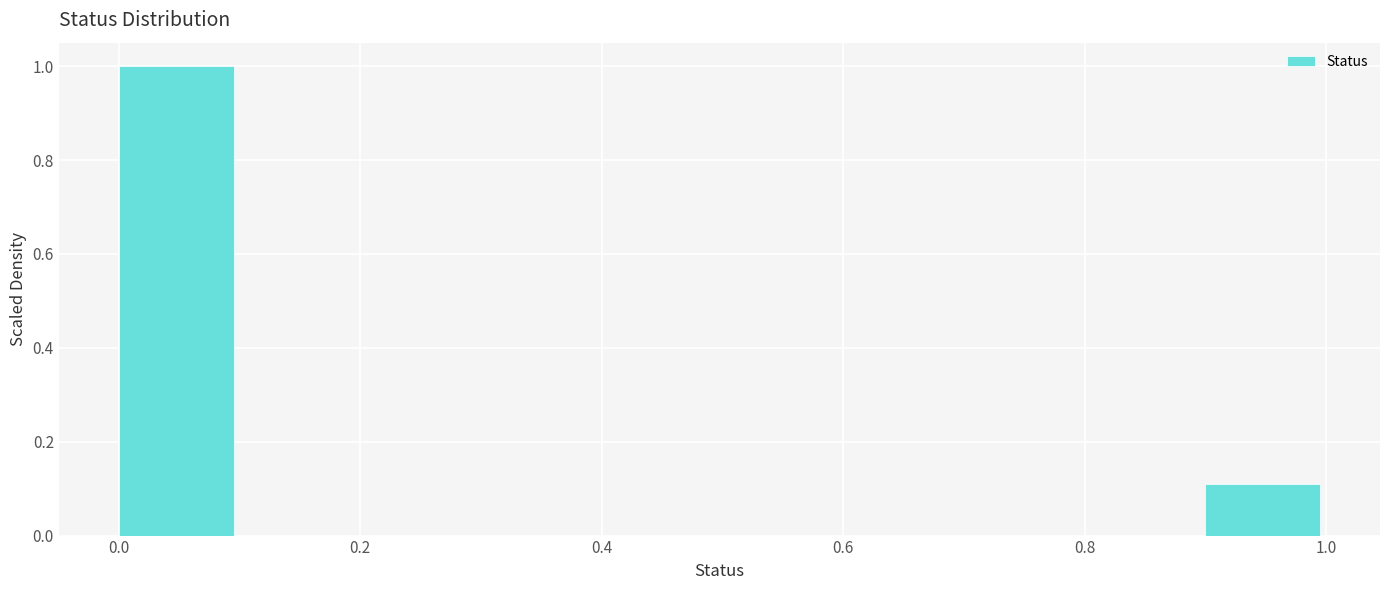

Which range on the x-axis has the tallest bar?

0.0 to 0.1